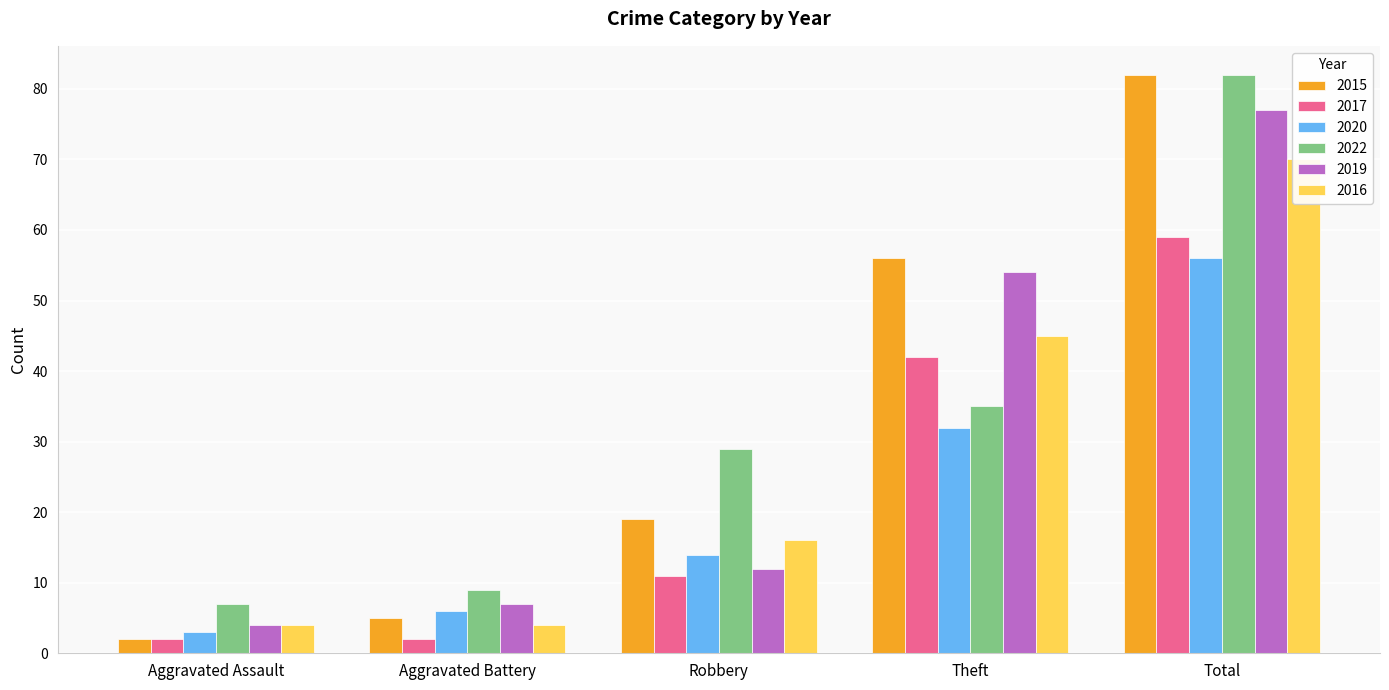

Reading right to left, what are all the values shown in this chart?

2015: Total=82	Theft=56	Robbery=19	Aggravated Battery=5	Aggravated Assault=2
2017: Total=59	Theft=42	Robbery=11	Aggravated Battery=2	Aggravated Assault=2
2020: Total=56	Theft=32	Robbery=14	Aggravated Battery=6	Aggravated Assault=3
2022: Total=82	Theft=35	Robbery=29	Aggravated Battery=9	Aggravated Assault=7
2019: Total=77	Theft=54	Robbery=12	Aggravated Battery=7	Aggravated Assault=4
2016: Total=70	Theft=45	Robbery=16	Aggravated Battery=4	Aggravated Assault=4